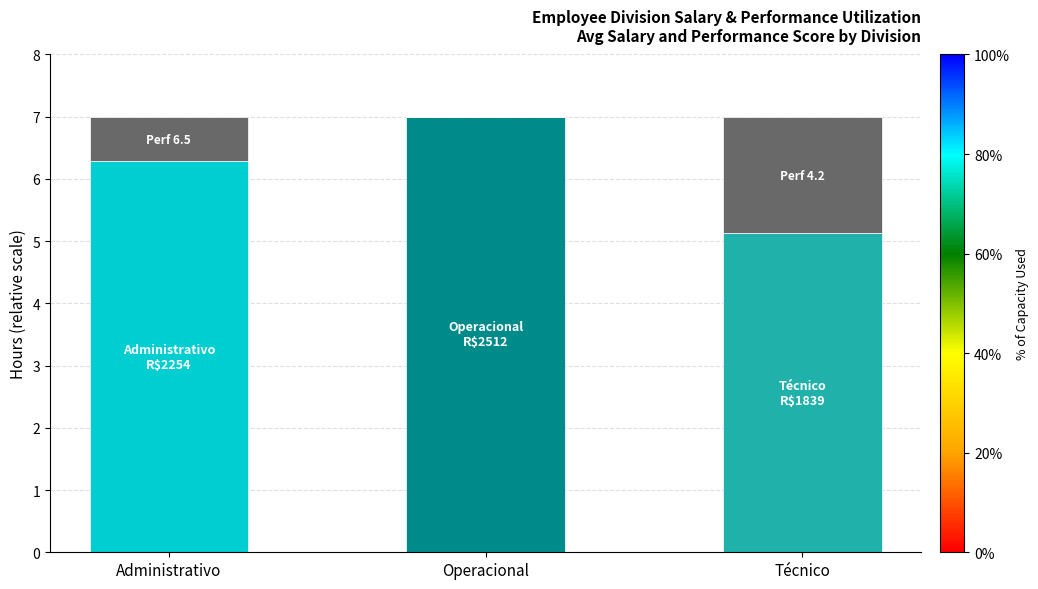

What is the total value across all series at Administrativo?

7.0